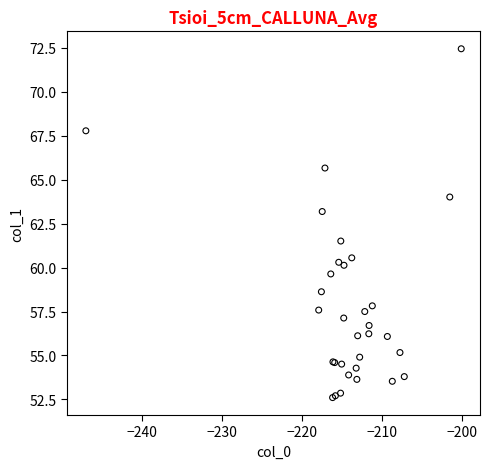

What Y value in the scatter plot is closest to 62?

61.5